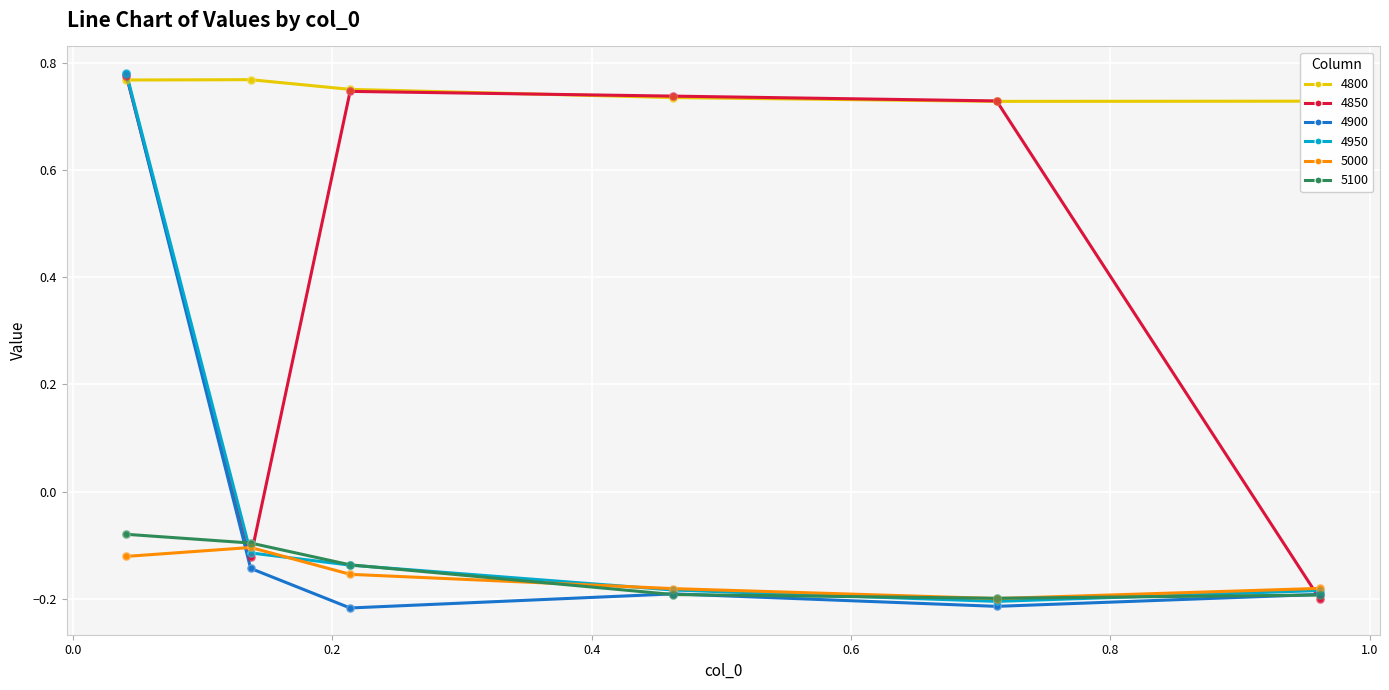

At how many categories does at least one series exceed 0?

6